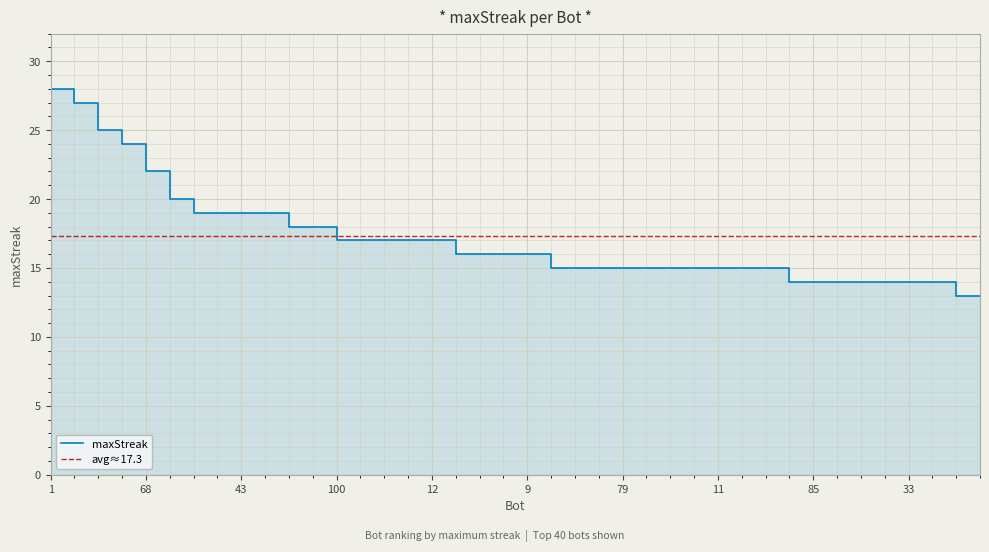

What is the difference between the second highest and minimum values?

14